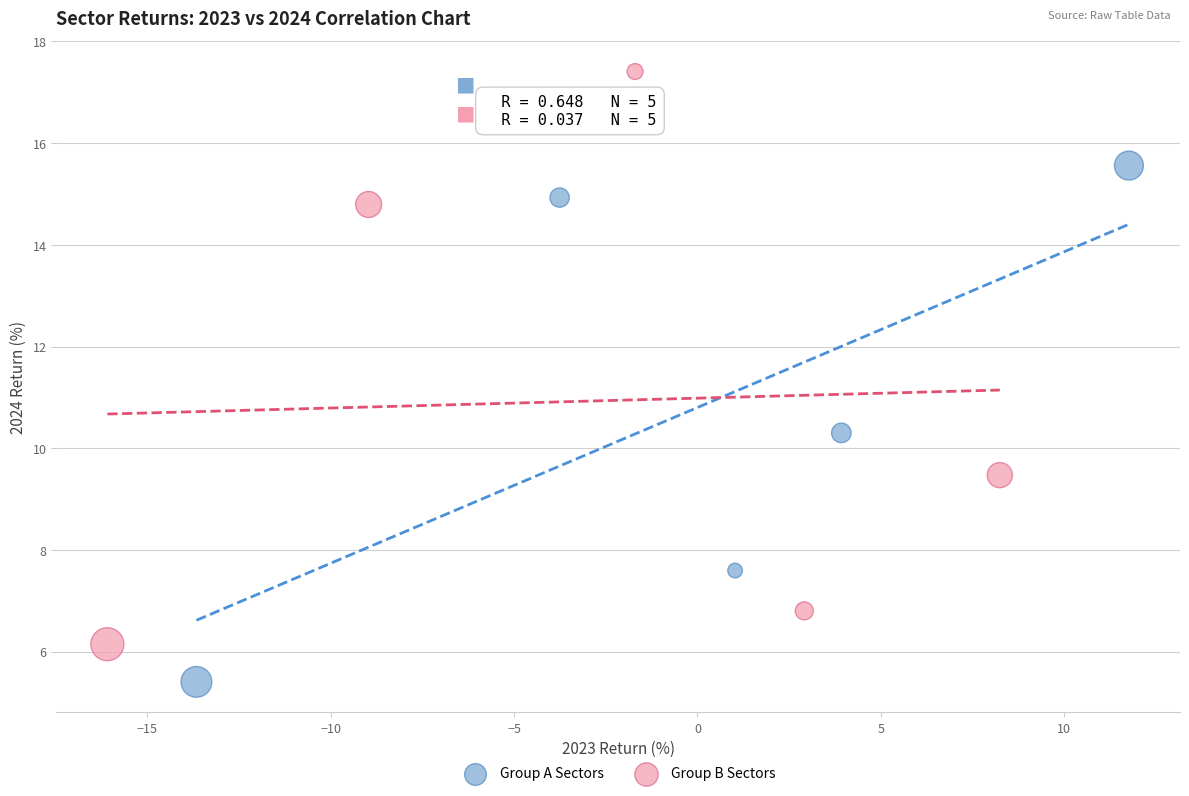

Which series has the largest Y range (max minus min)?

Group B Sectors